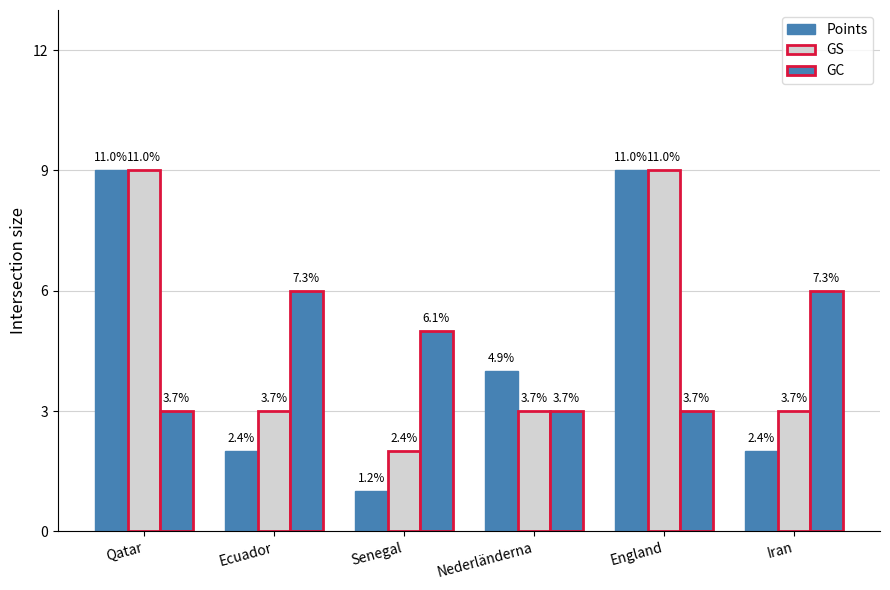

Which series has the largest range (max minus min)?

Points